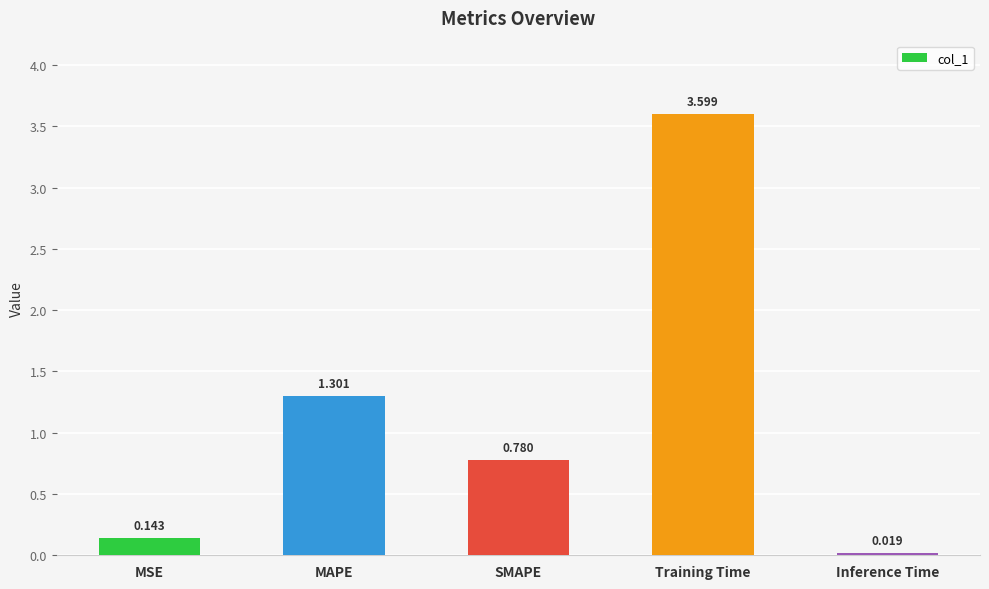

What is the sum of the values at Inference Time and MSE?

0.2